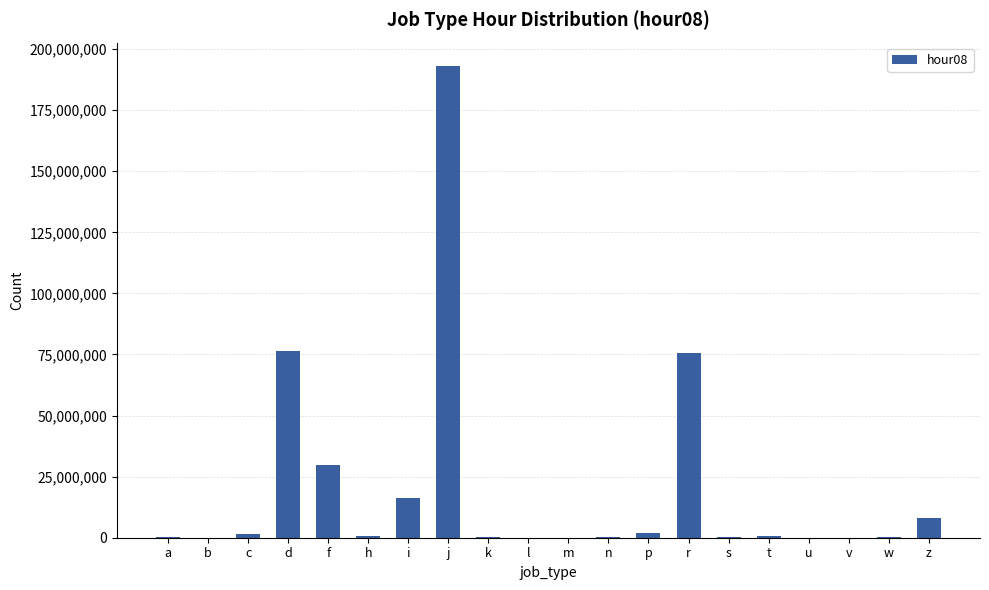

At which category does the chart reach its peak across all series?

j